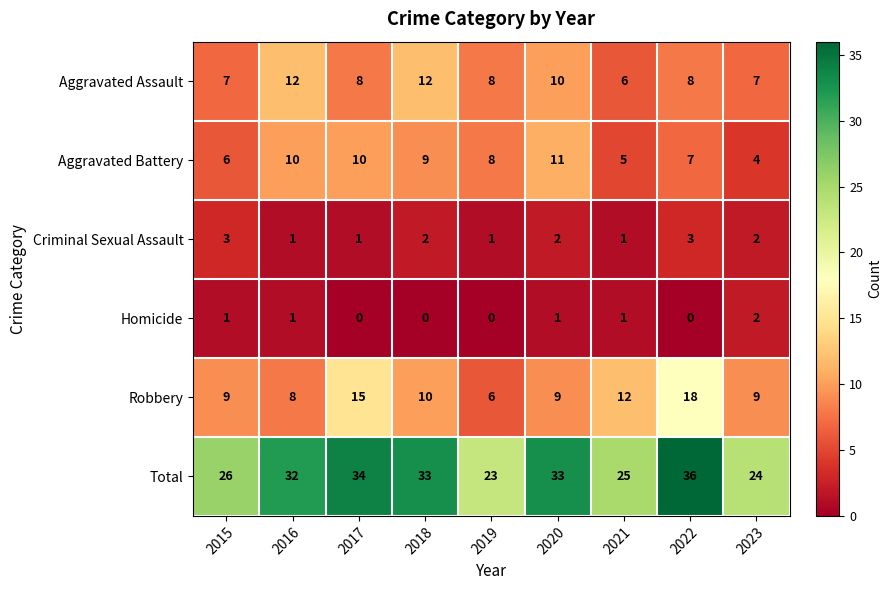

At which label does Aggravated Battery reach its peak?

2020